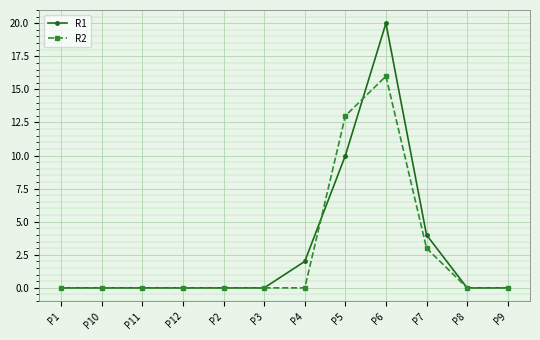

Rank the series by their maximum value, from lowest to highest.

R2, R1